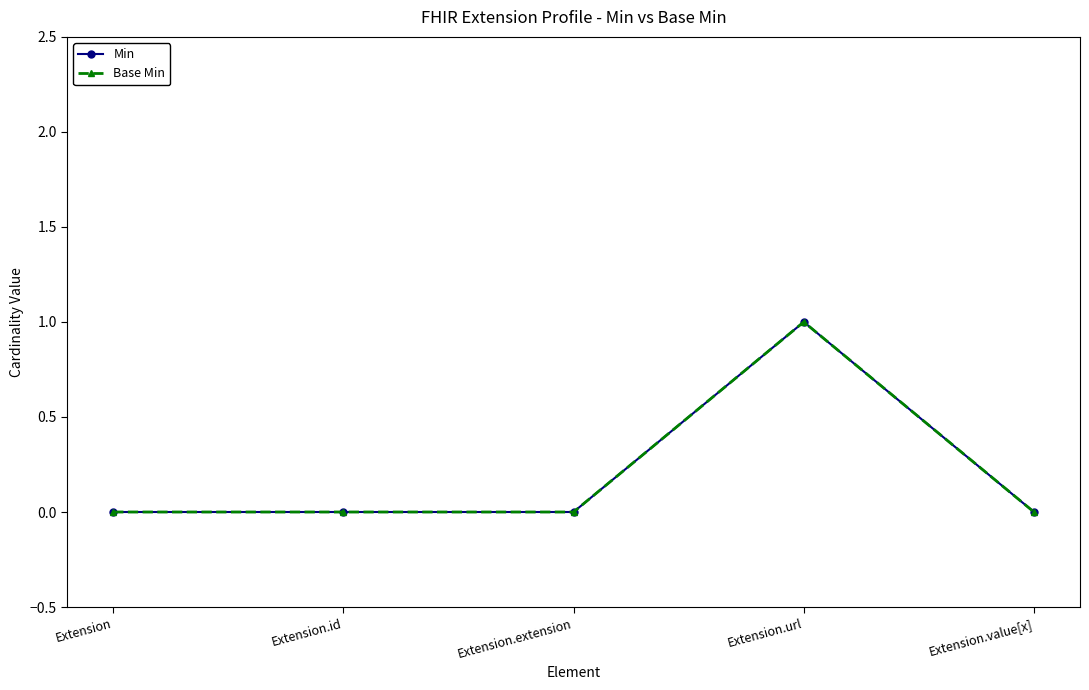

Rank the series at Extension from highest to lowest value.

Min, Base Min